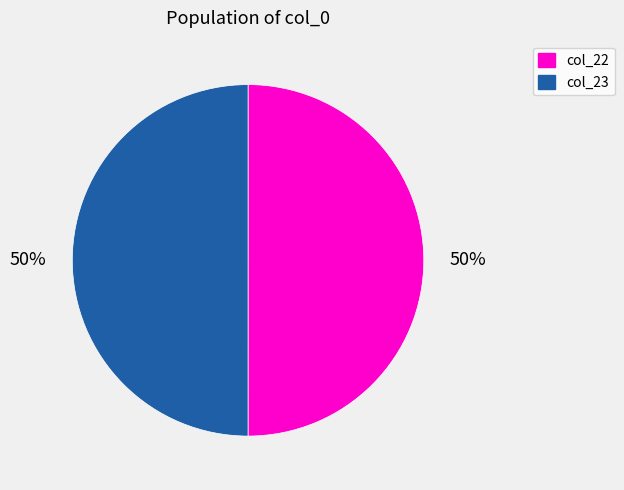

To the nearest percent, what is the average slice percentage?

50%